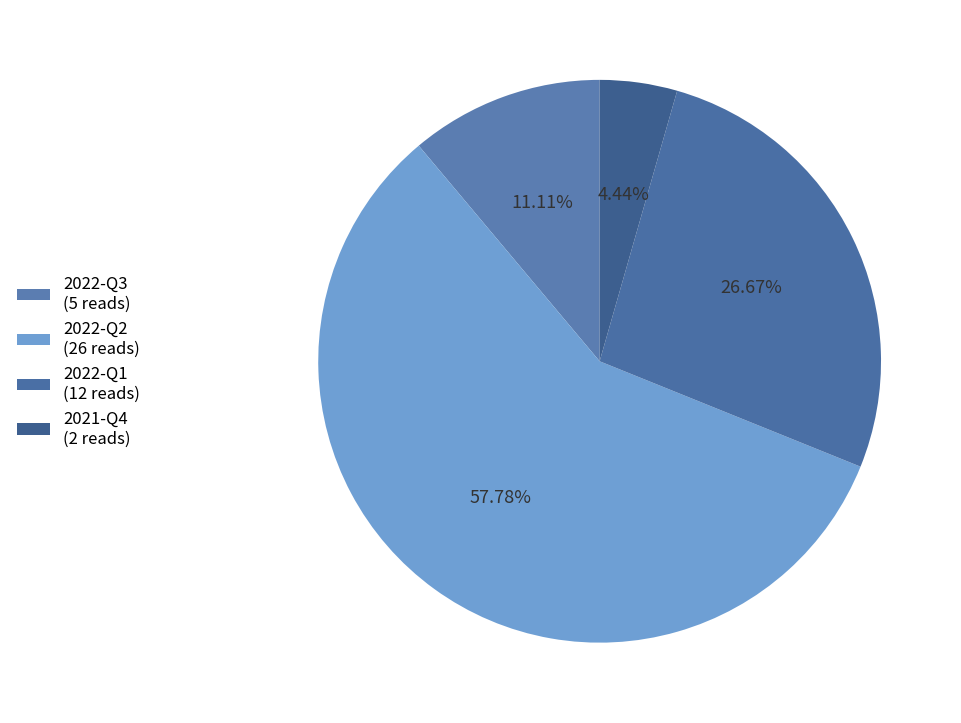

What is the smallest slice in the pie chart?

2021-Q4